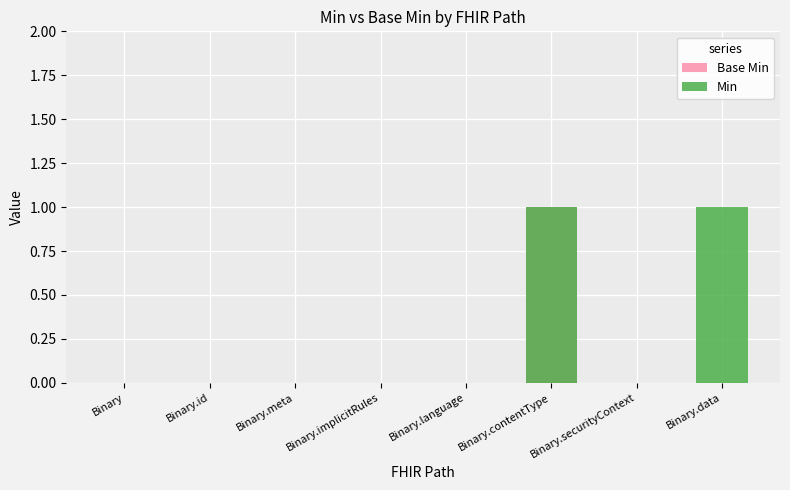

Is it true that Base Min equals 0 at Binary.id?

False